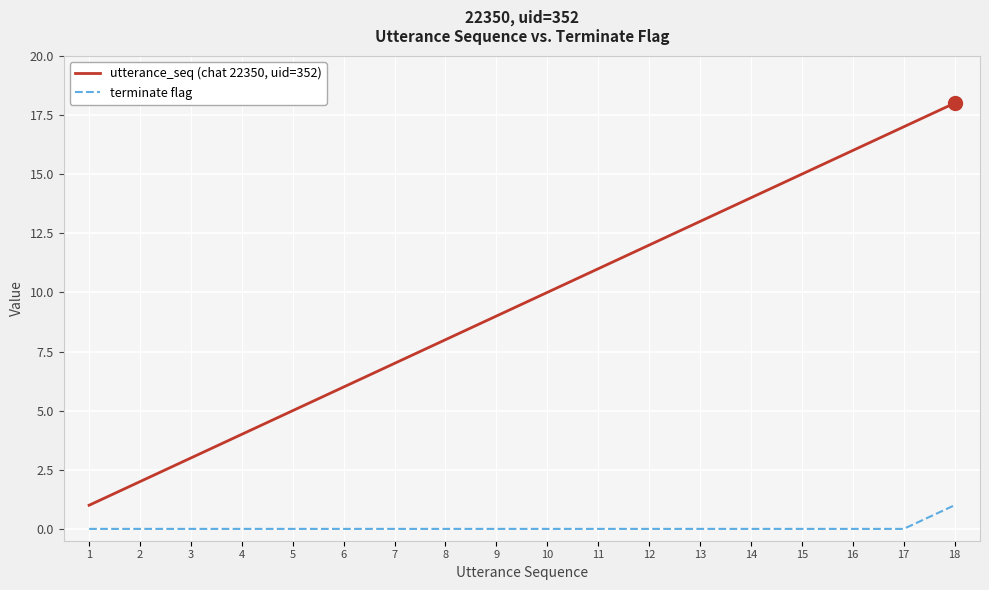

Which series has the widest spread of values?

utterance_seq (chat 22350, uid=352)